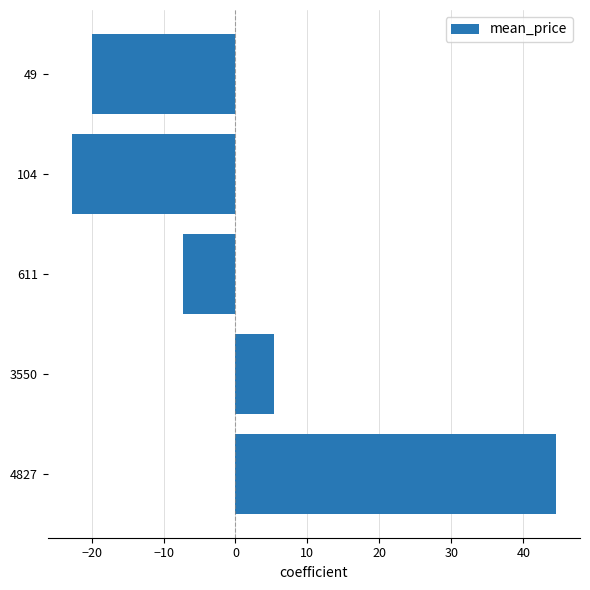

Where is the data nearest to the value 10?

3550